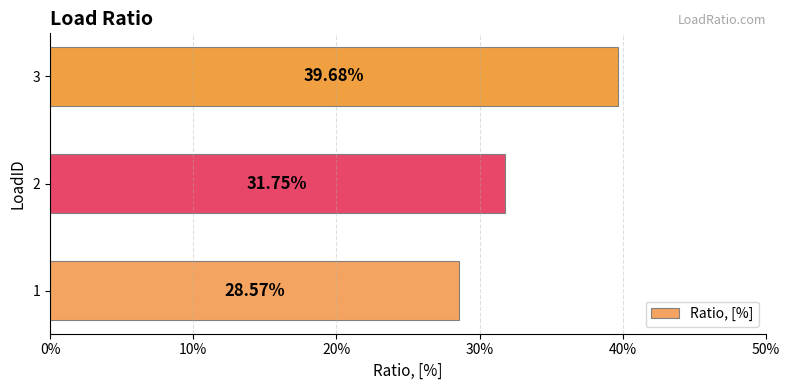

Are the bars horizontal?

Yes